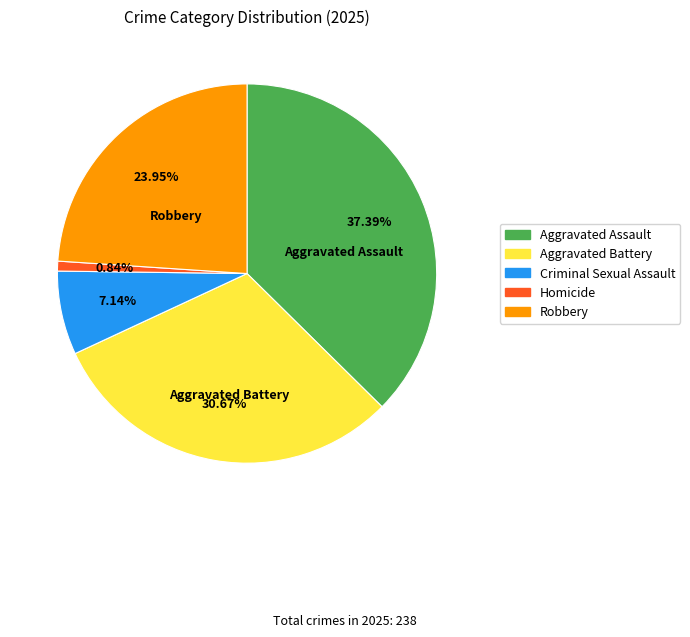

Is Aggravated Assault the majority of the pie?

No